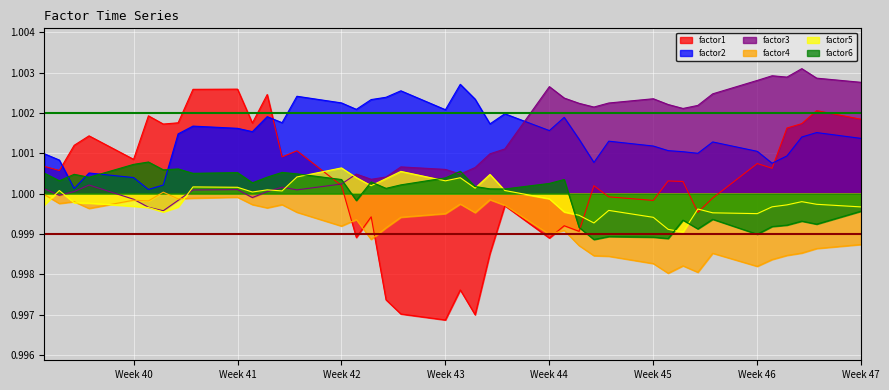

Does the chart display data point markers on the line(s)?

No